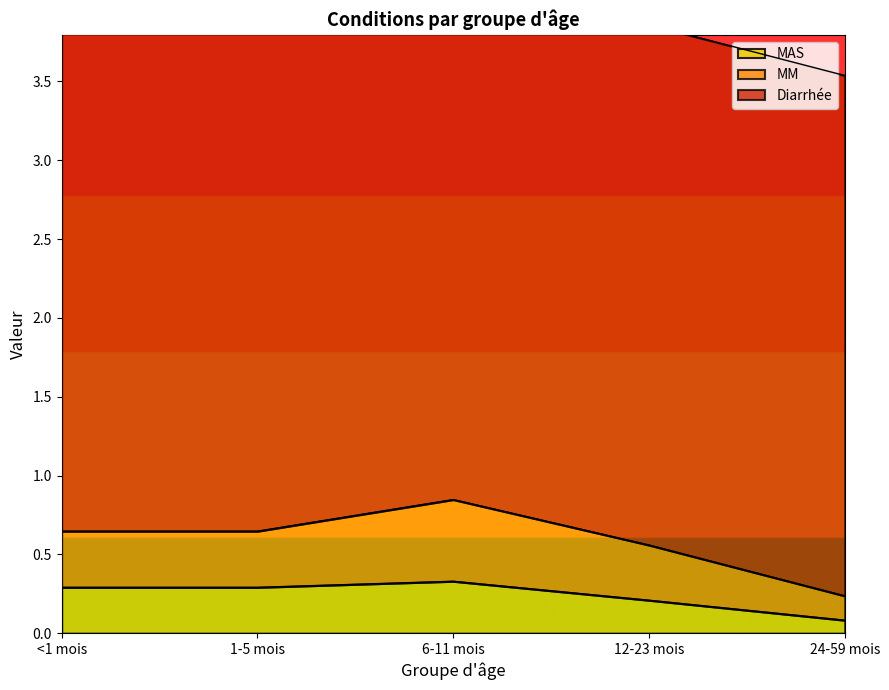

True or false: MAS has more than 2 interior local peaks.

False